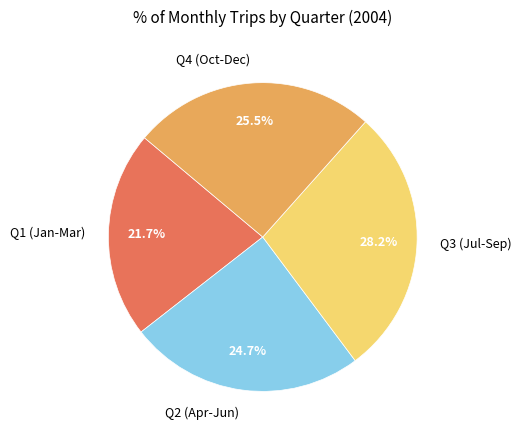

What percentage is NOT represented by Q4 (Oct-Dec)?

74.5%